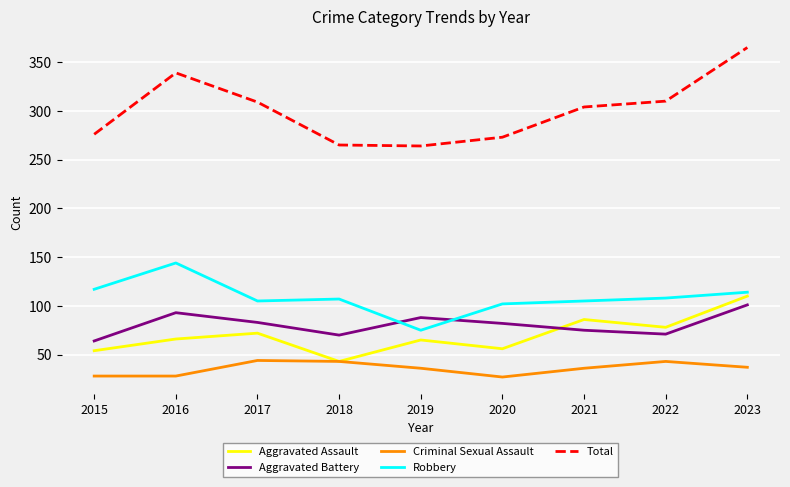

Is this an area chart (filled region under the line)?

No